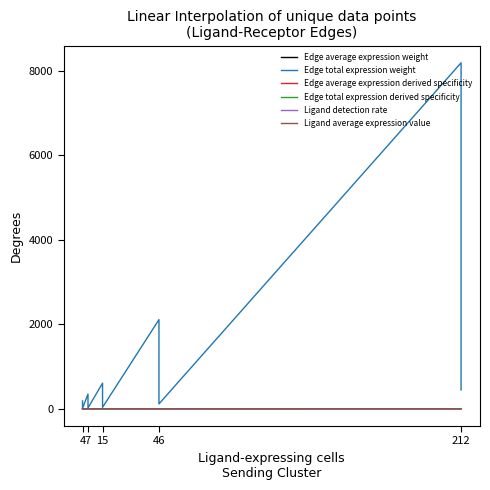

What is the average value of the Edge average expression weight series?

0.1